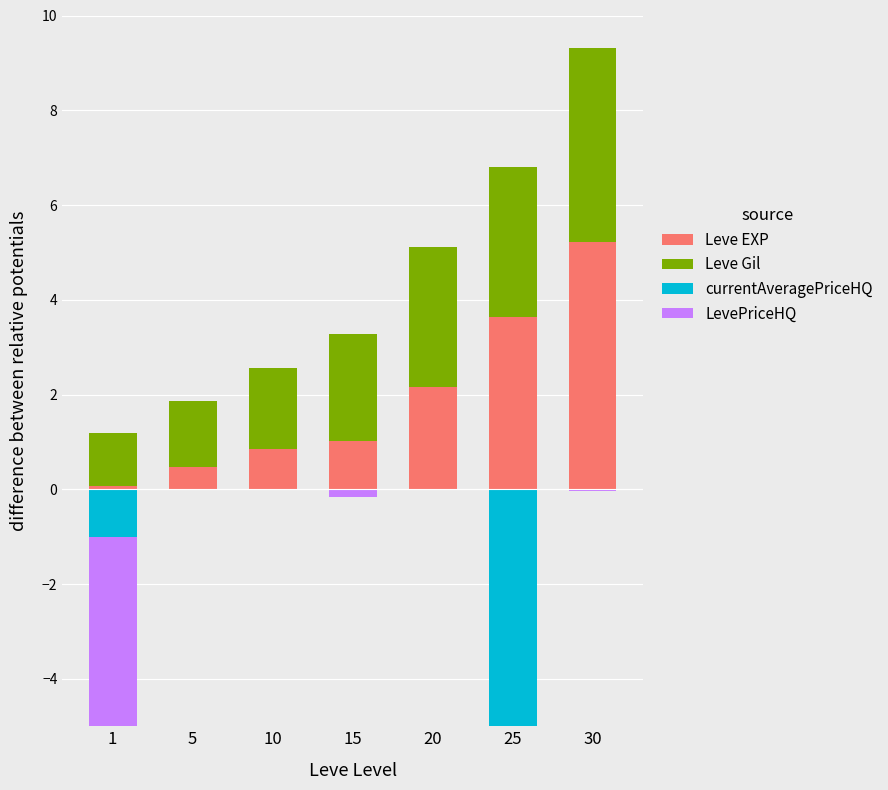

What is the sum of the Leve EXP values at 5 and 20?

2.6